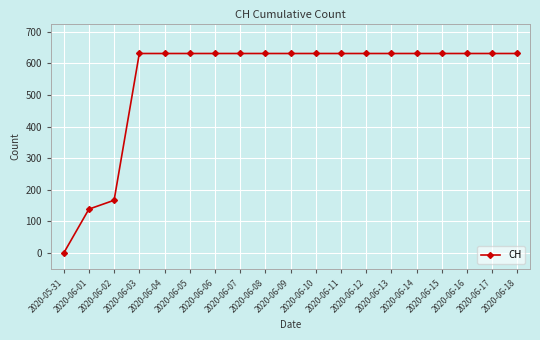

Reading left to right, list all the values displayed in this chart.

2020-05-31=0	2020-06-01=139	2020-06-02=167	2020-06-03=631	2020-06-04=631	2020-06-05=631	2020-06-06=631	2020-06-07=631	2020-06-08=631	2020-06-09=631	2020-06-10=631	2020-06-11=631	2020-06-12=631	2020-06-13=631	2020-06-14=631	2020-06-15=631	2020-06-16=631	2020-06-17=631	2020-06-18=631